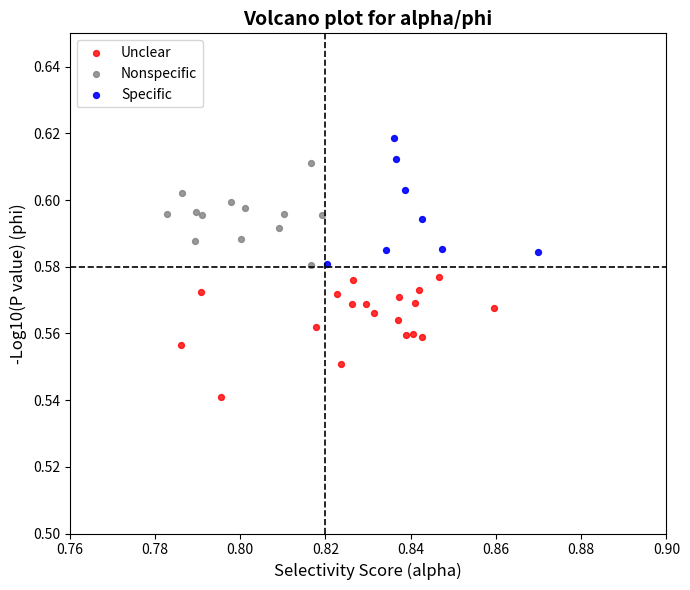

What are all the series names shown in the legend?

Unclear, Nonspecific, Specific